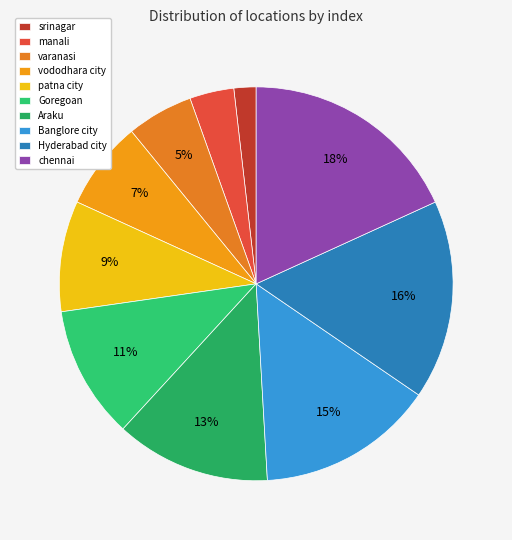

Is Banglore city the majority of the pie?

No